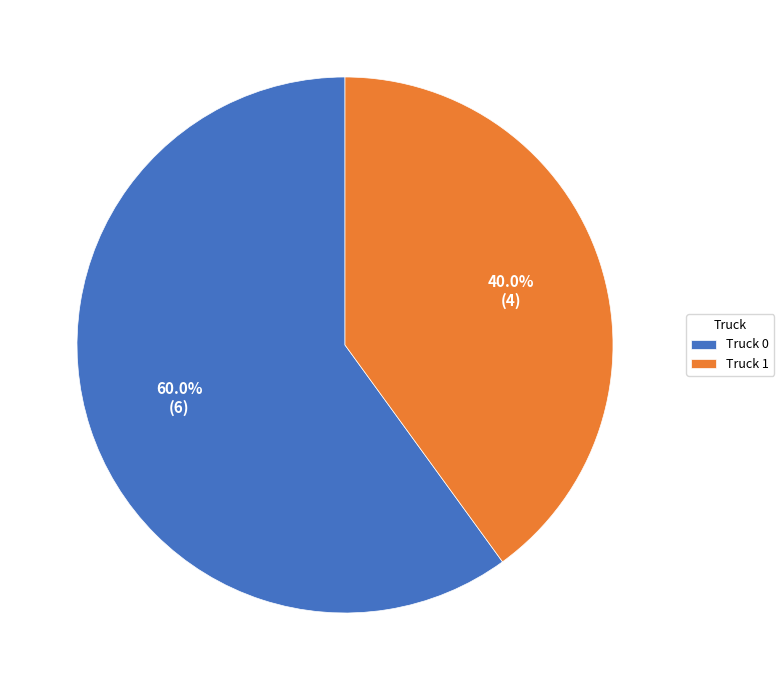

To the nearest percent, what is the difference between the largest and smallest slice percentages?

20%